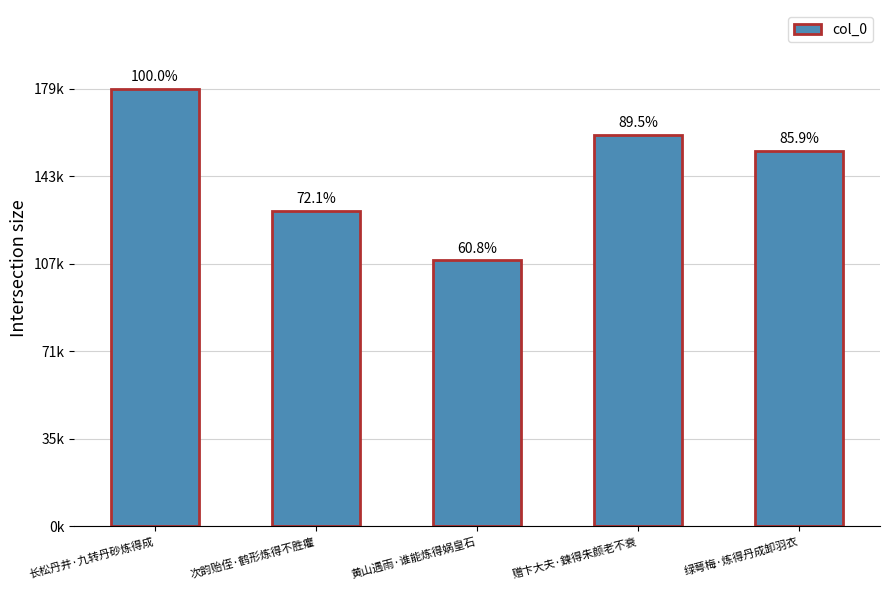

Does the chart contain any negative values?

No